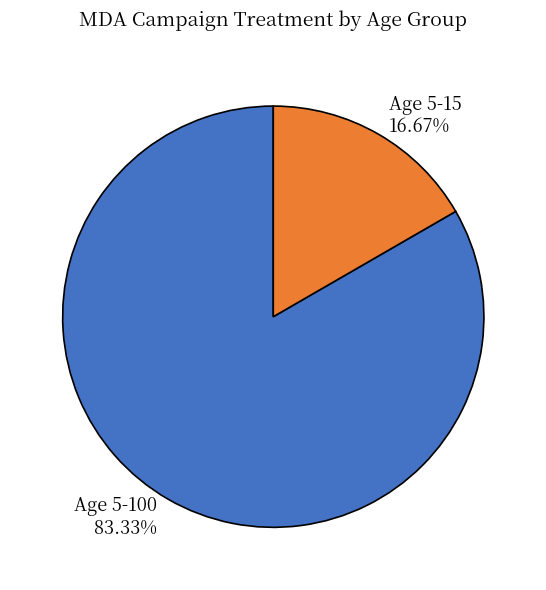

Count the number of slices in the pie.

2